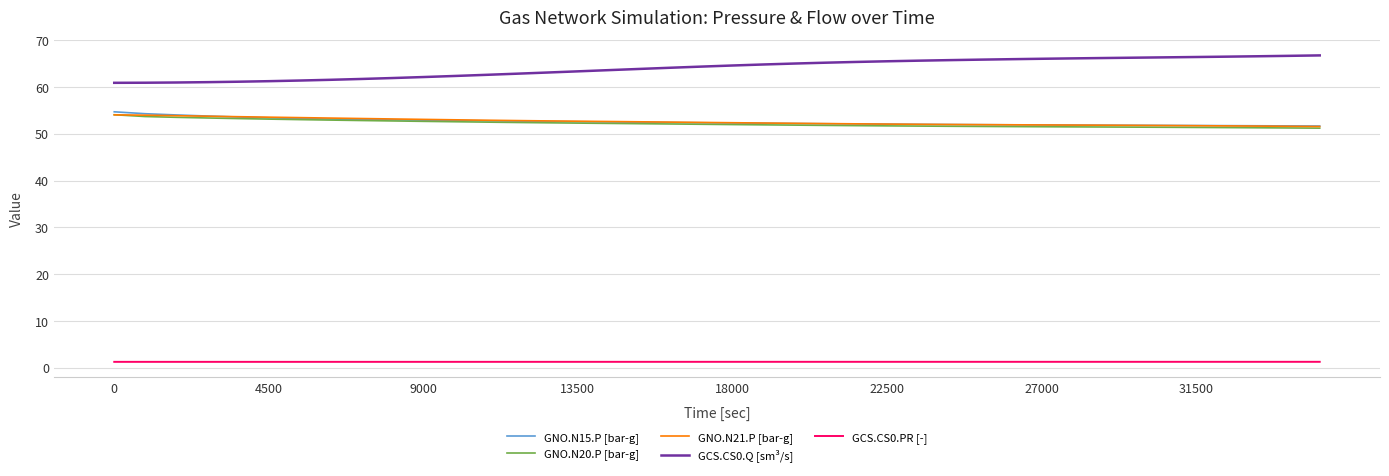

True or false: GCS.CS0.PR [-] and GNO.N21.P [bar-g] cross at least once.

False